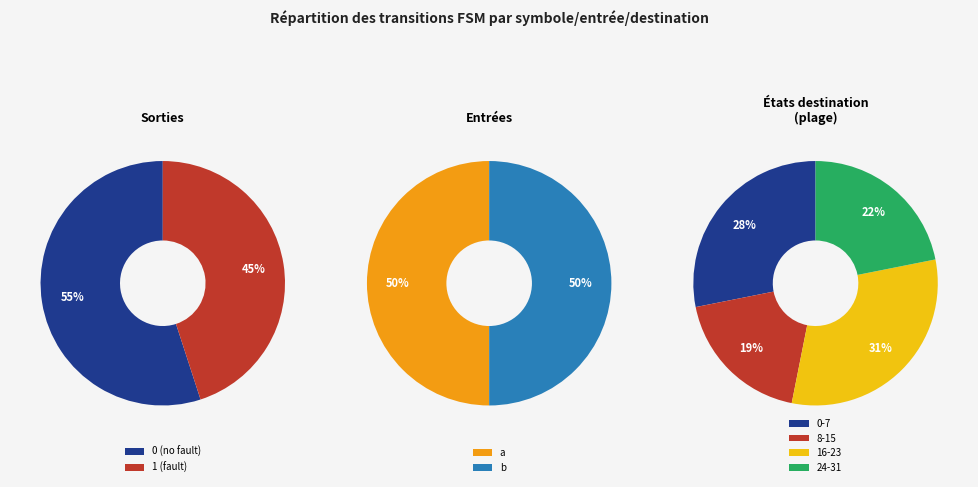

Is it true that state 6 is 13% of the pie?

False